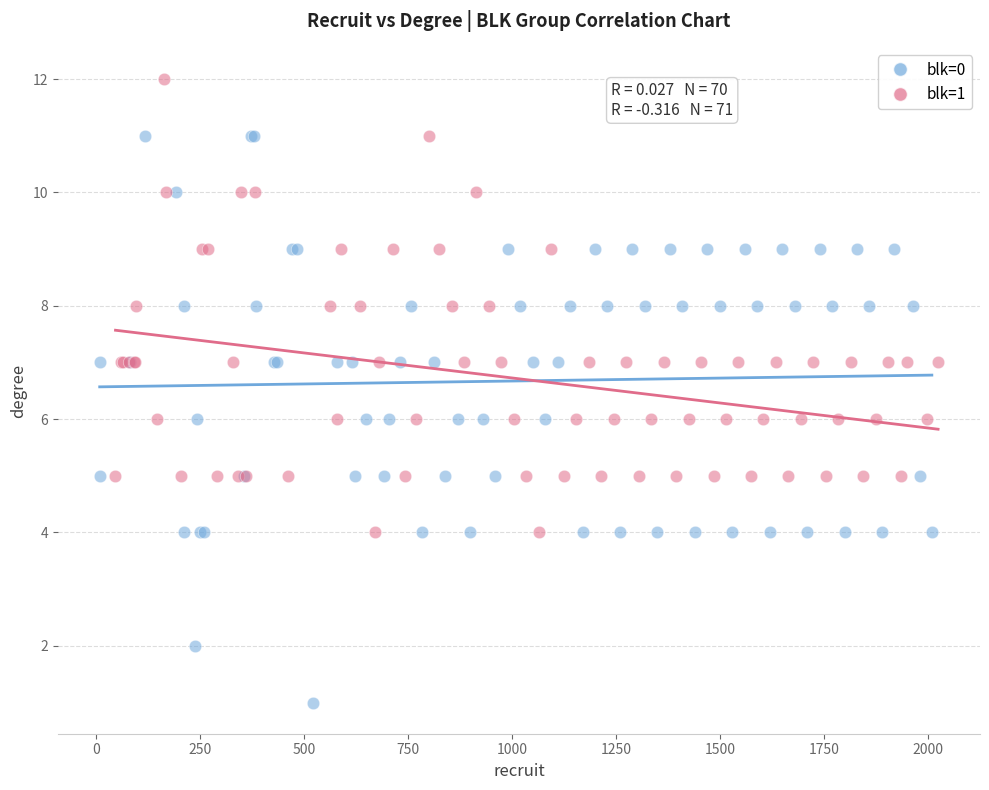

Which series reaches the maximum Y coordinate?

blk=1